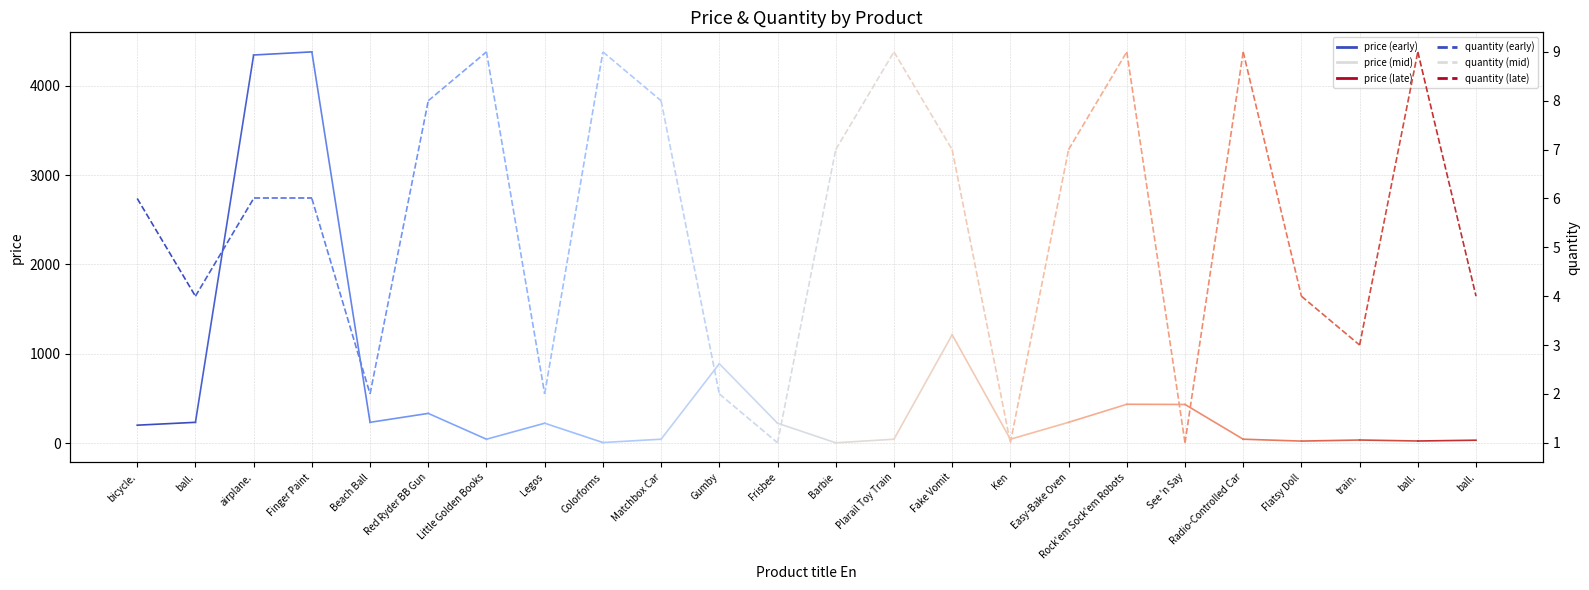

What is the sum of the quantity values at bicycle. and ball.?

10